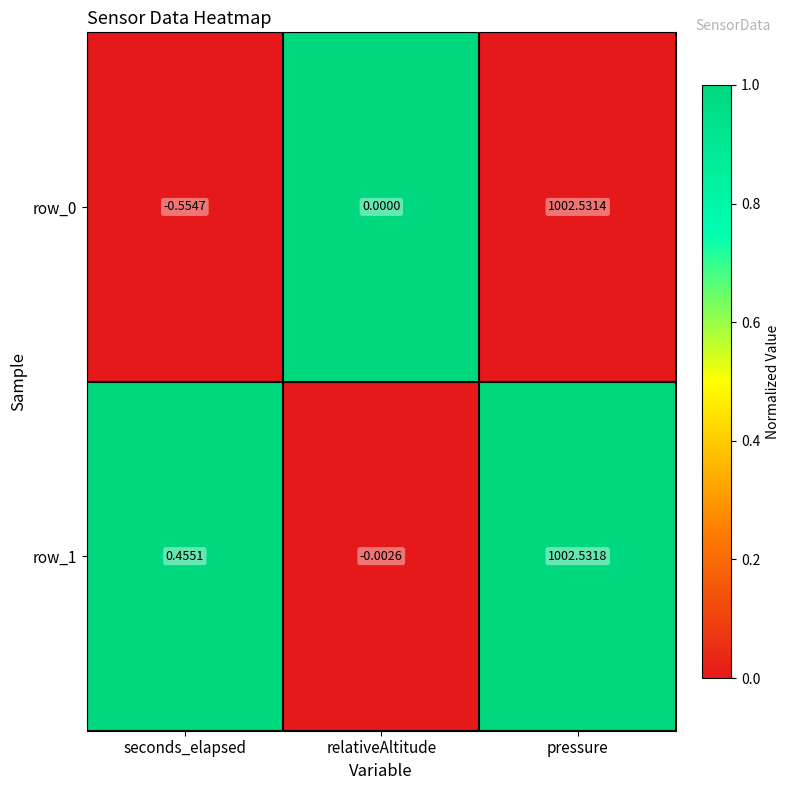

What is the difference between the row_0 values at seconds_elapsed and relativeAltitude?

0.6